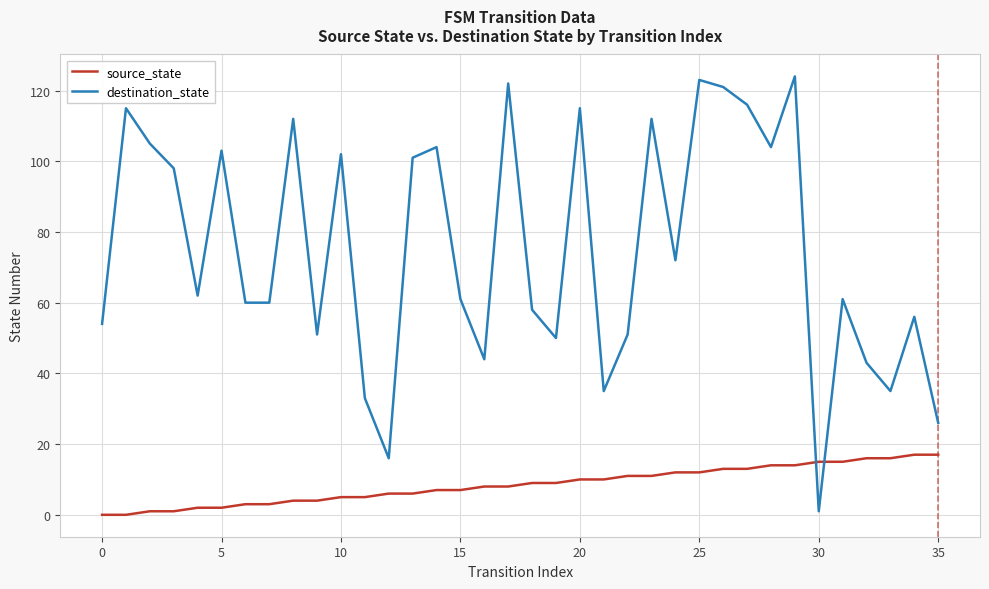

Which series has the largest total across all categories?

destination_state